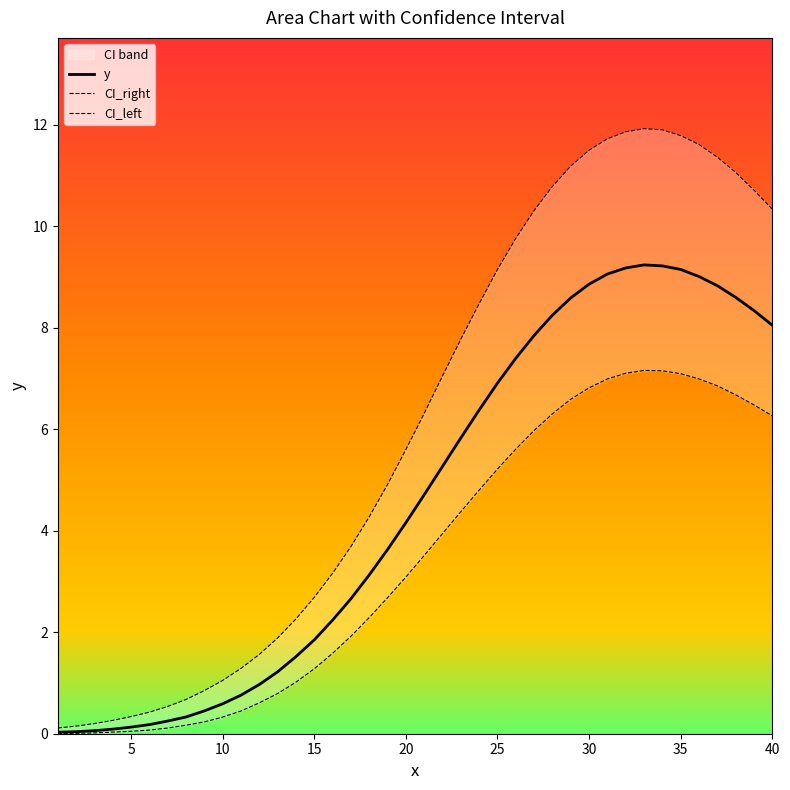

Is this an area chart (filled region under the line)?

No